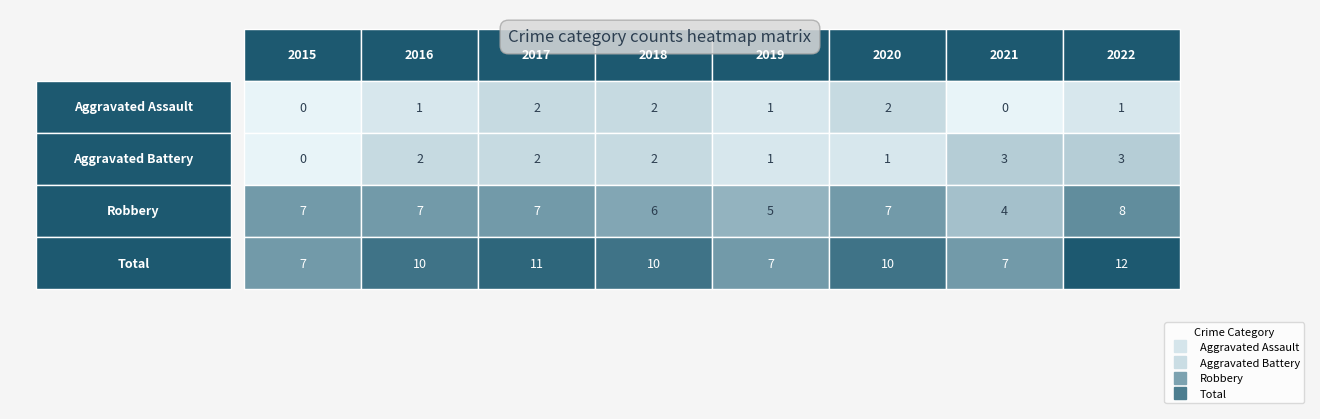

At which label does Aggravated Assault reach its minimum?

2015